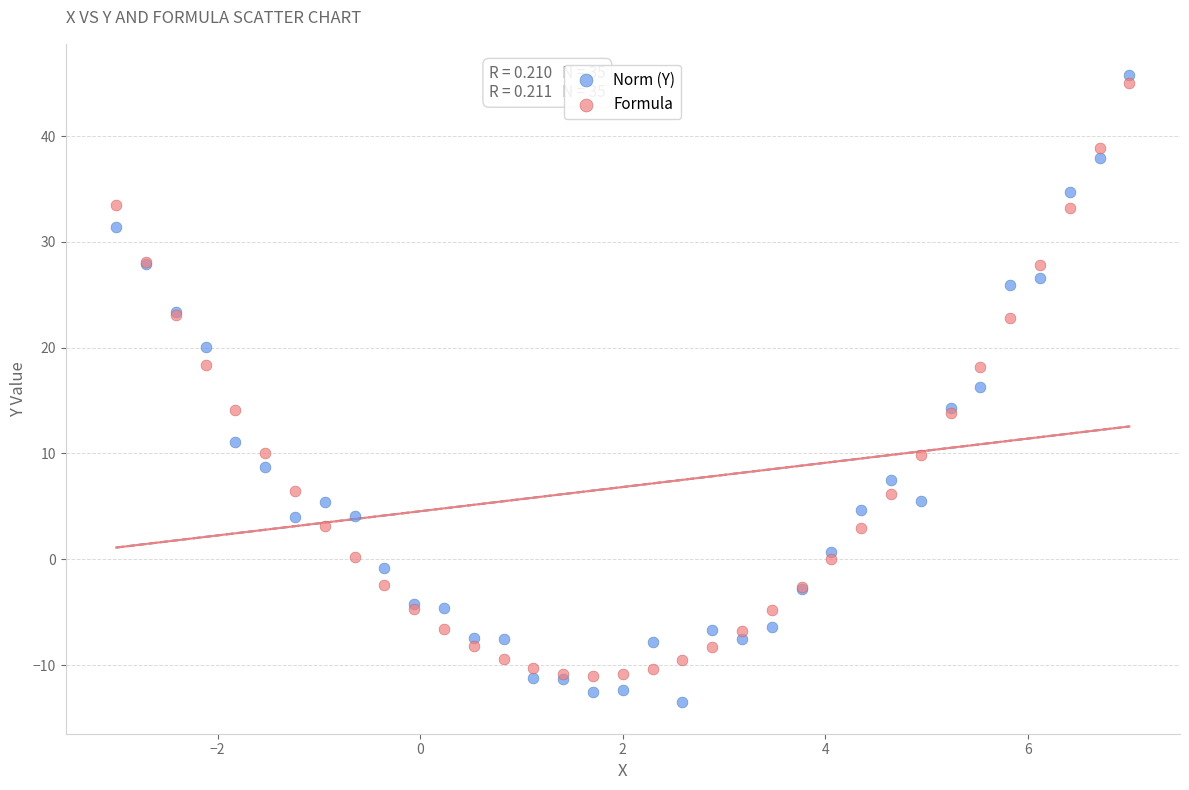

What is the X range (max minus min) for the scatter plot?

10.0